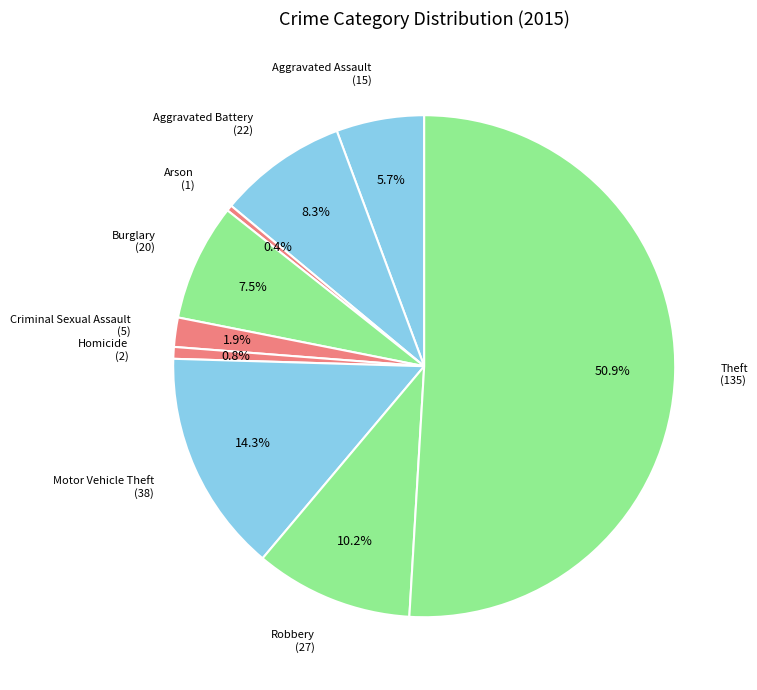

Which slice is the largest?

Theft